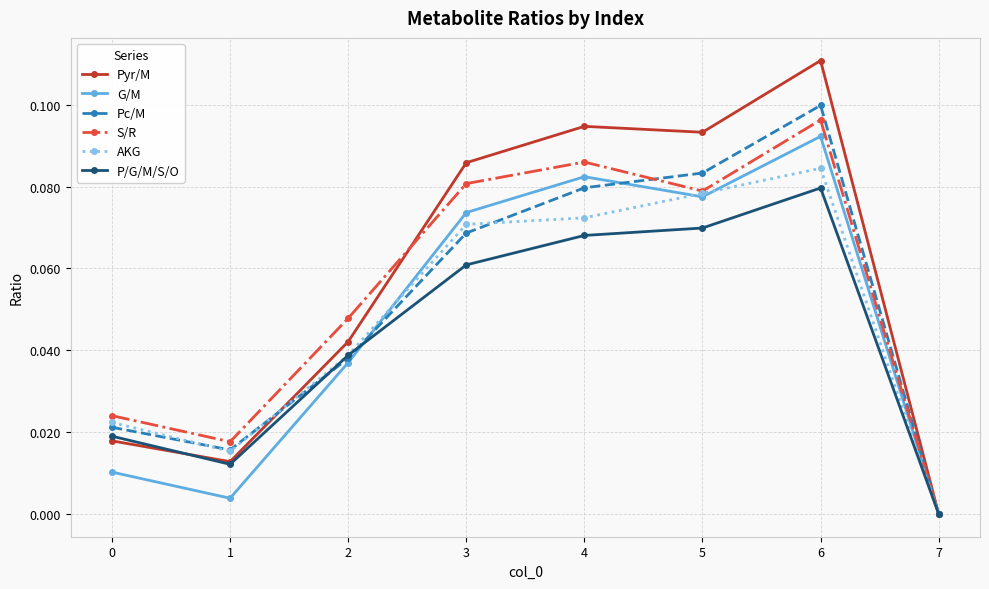

Where is the first local maximum for P/G/M/S/O?

6